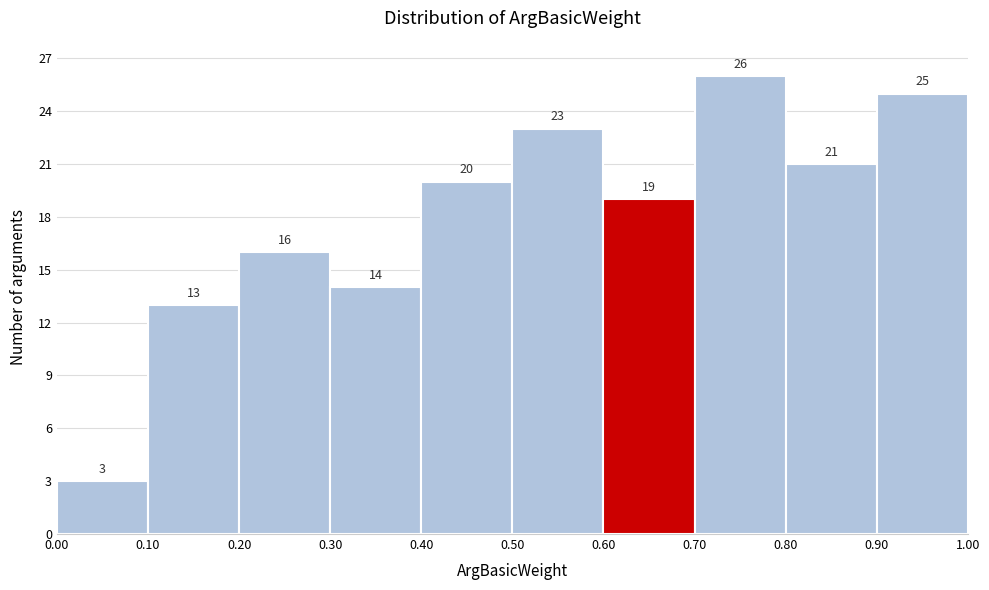

Which range on the x-axis has the tallest bar?

0.70 to 0.80